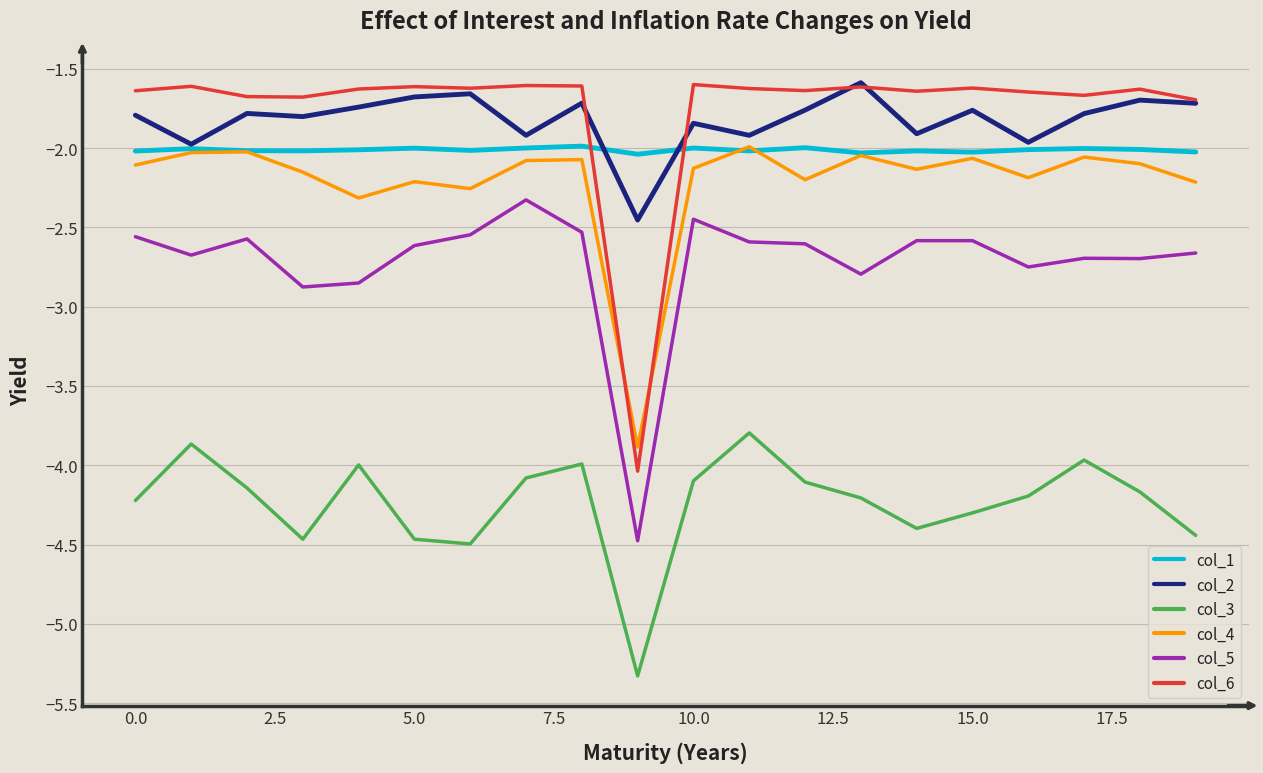

What is the average value of the col_3 series?

-4.2